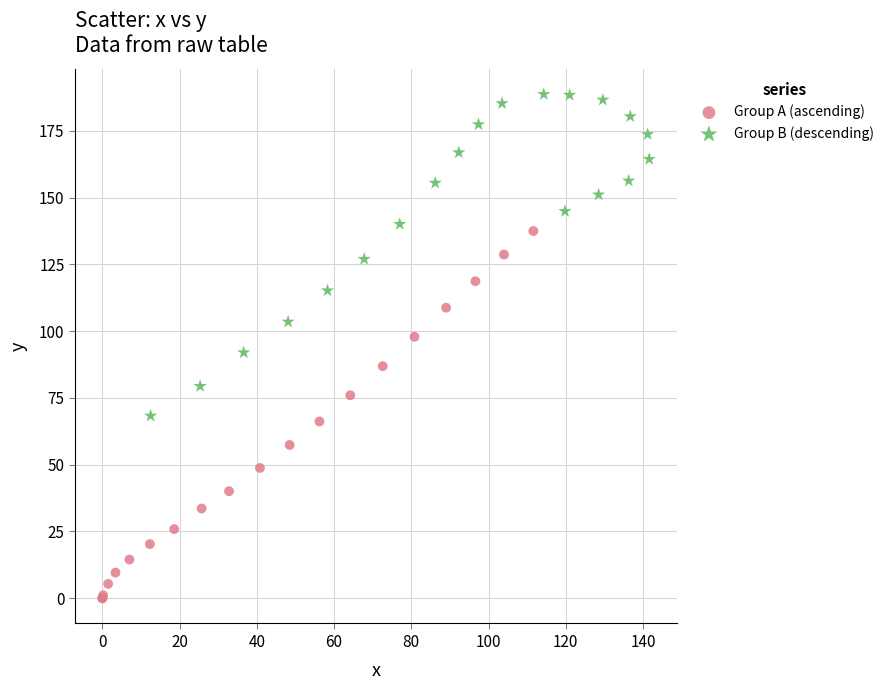

Which series reaches the minimum Y coordinate?

Group A (ascending)